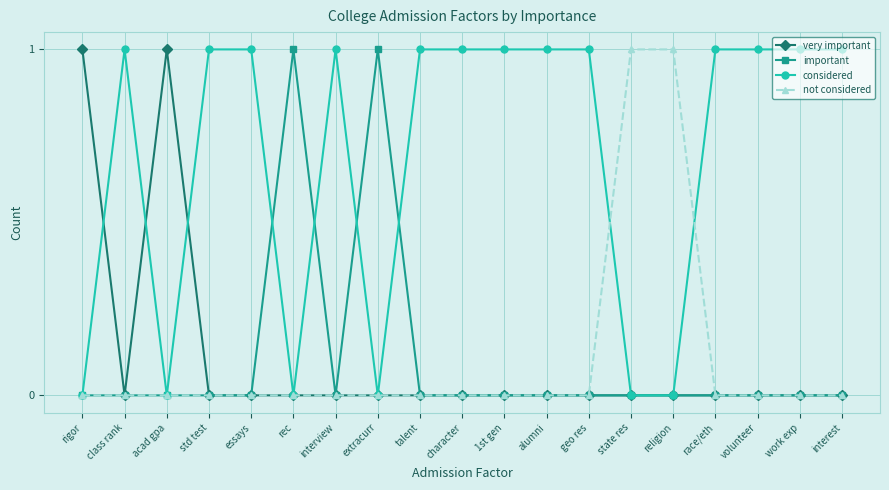

What is the difference between the highest and lowest values at state res?

1